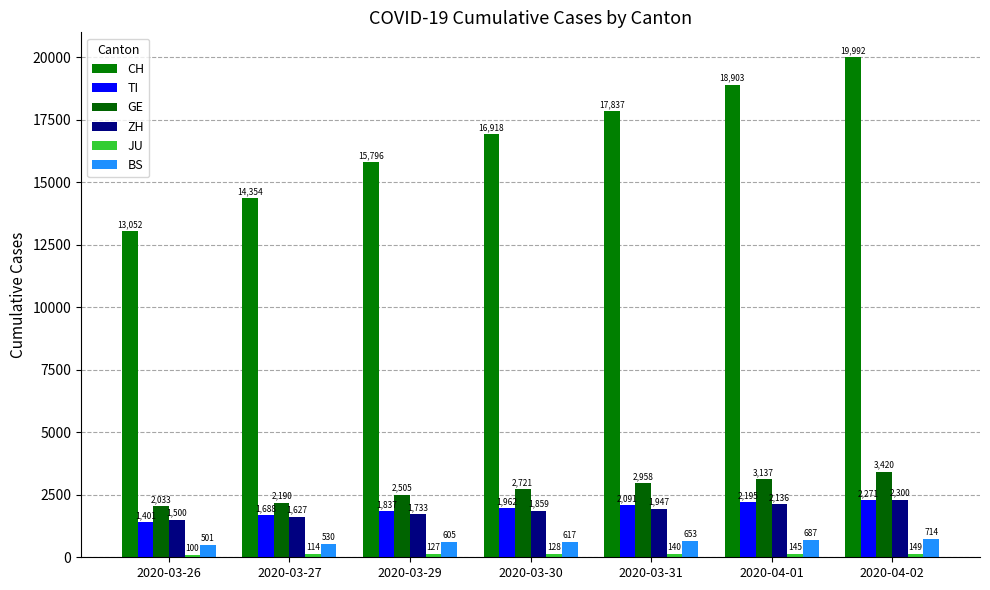

Which category has the lowest value in the BS series?

2020-03-26